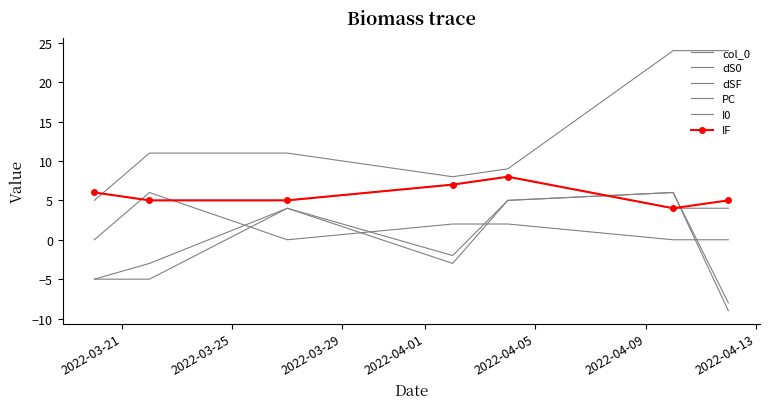

How many intersections are there between I0 and dSF?

2